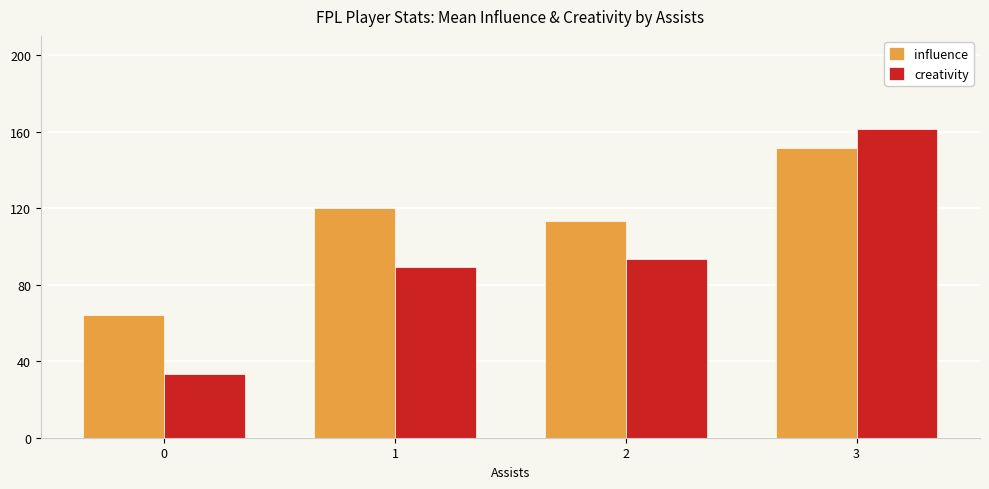

Rank the series by their average value, from lowest to highest.

creativity, influence